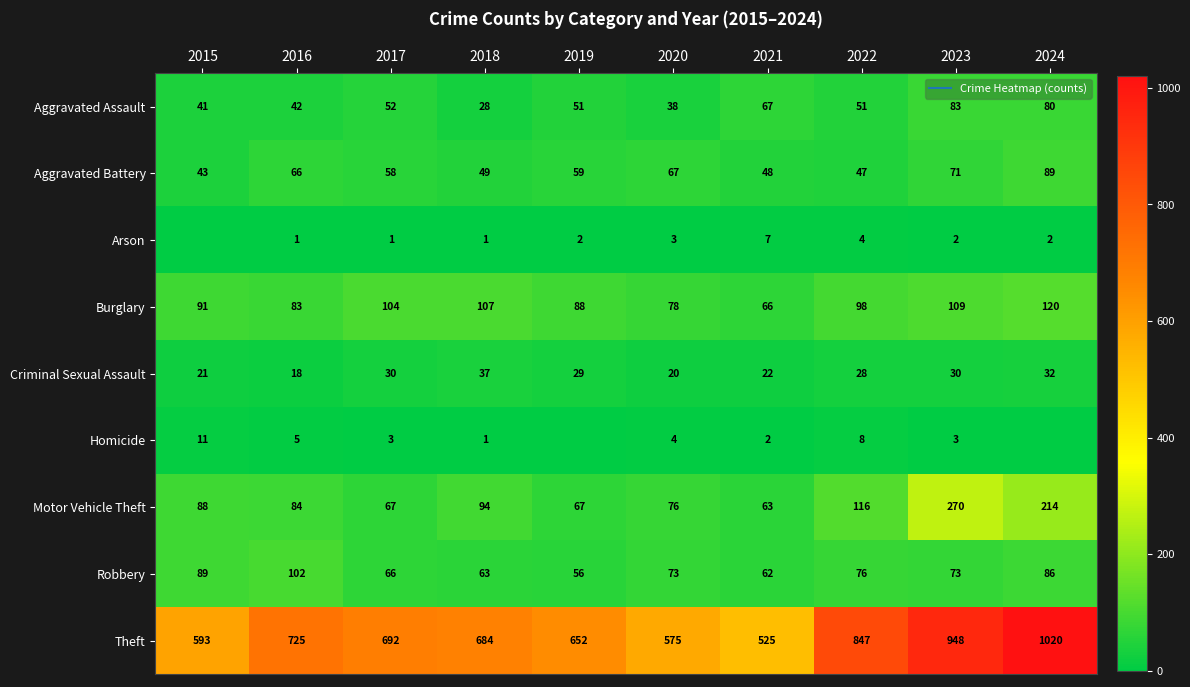

How many values in the Criminal Sexual Assault series exceed 29?

4